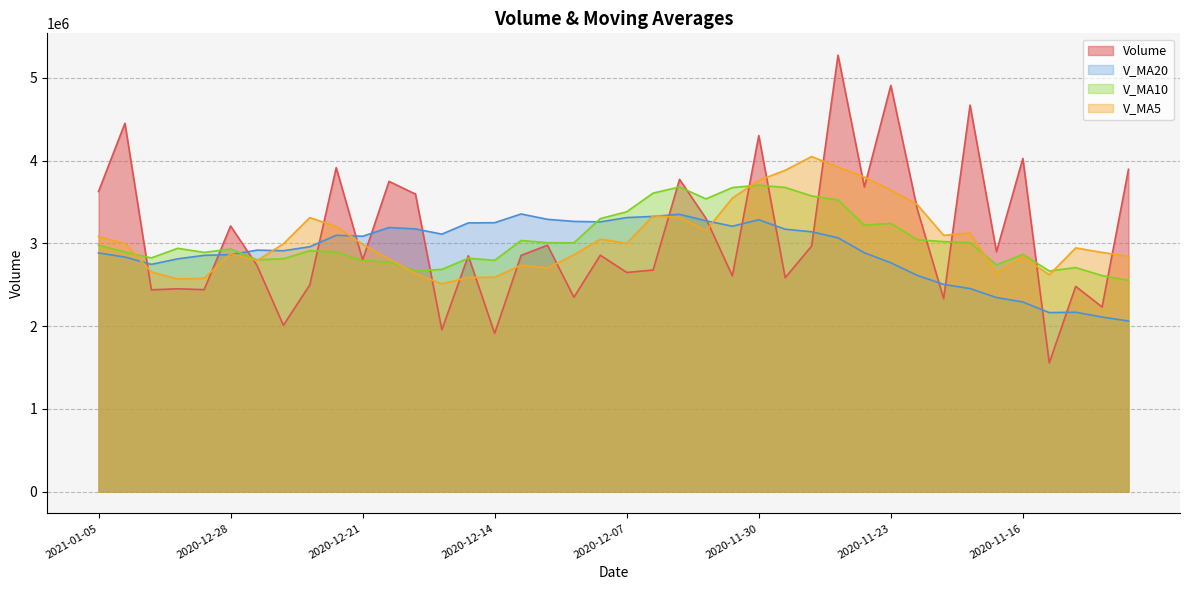

After their last crossing, which series has the higher values: v_ma10 or v_ma20?

v_ma10